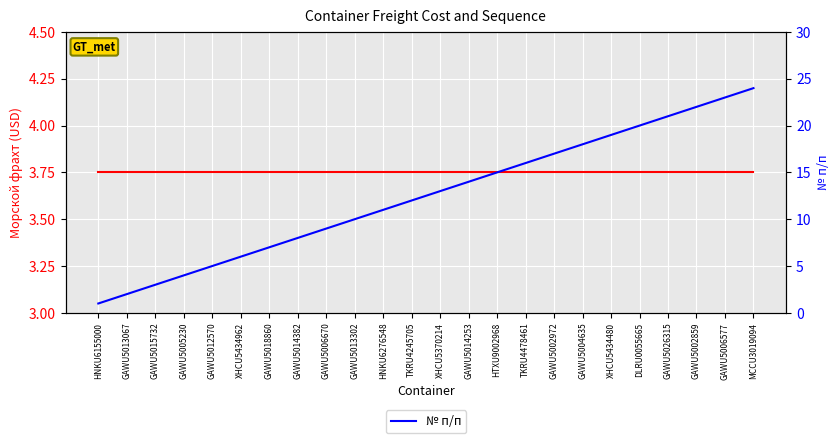

How many times do № п/п and Морской фрахт (USD) cross each other?

1